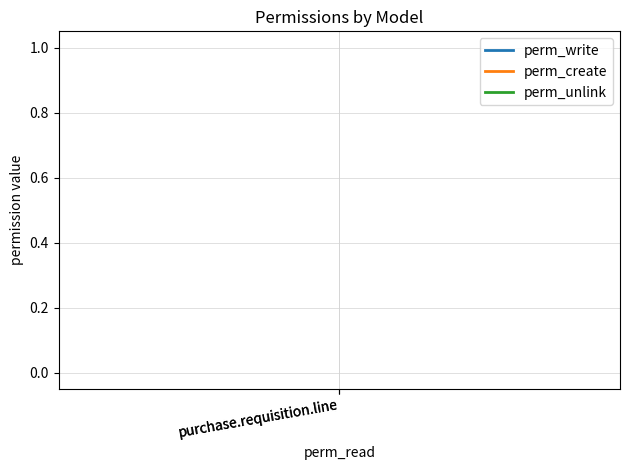

The value of perm_create at purchase.requisition.line is 2. True or false?

False